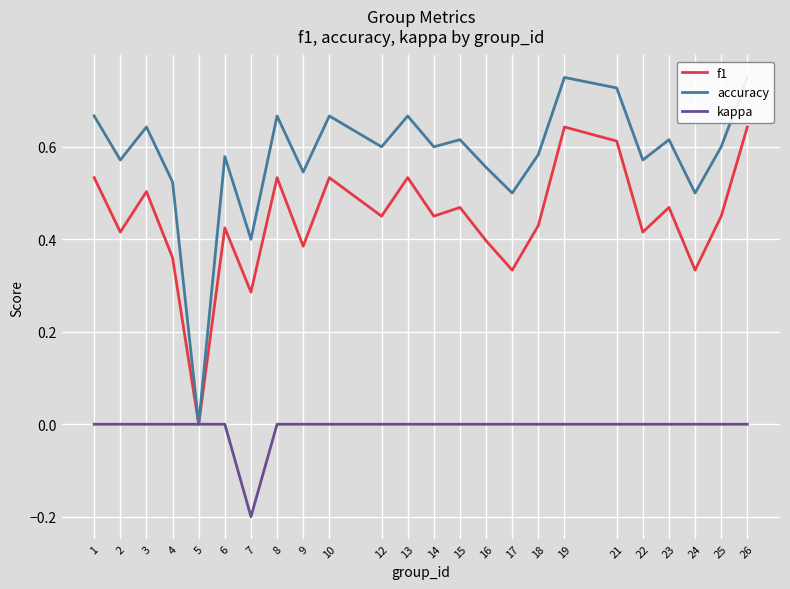

In accuracy, how many points are lower than both neighbors (excluding endpoints)?

9